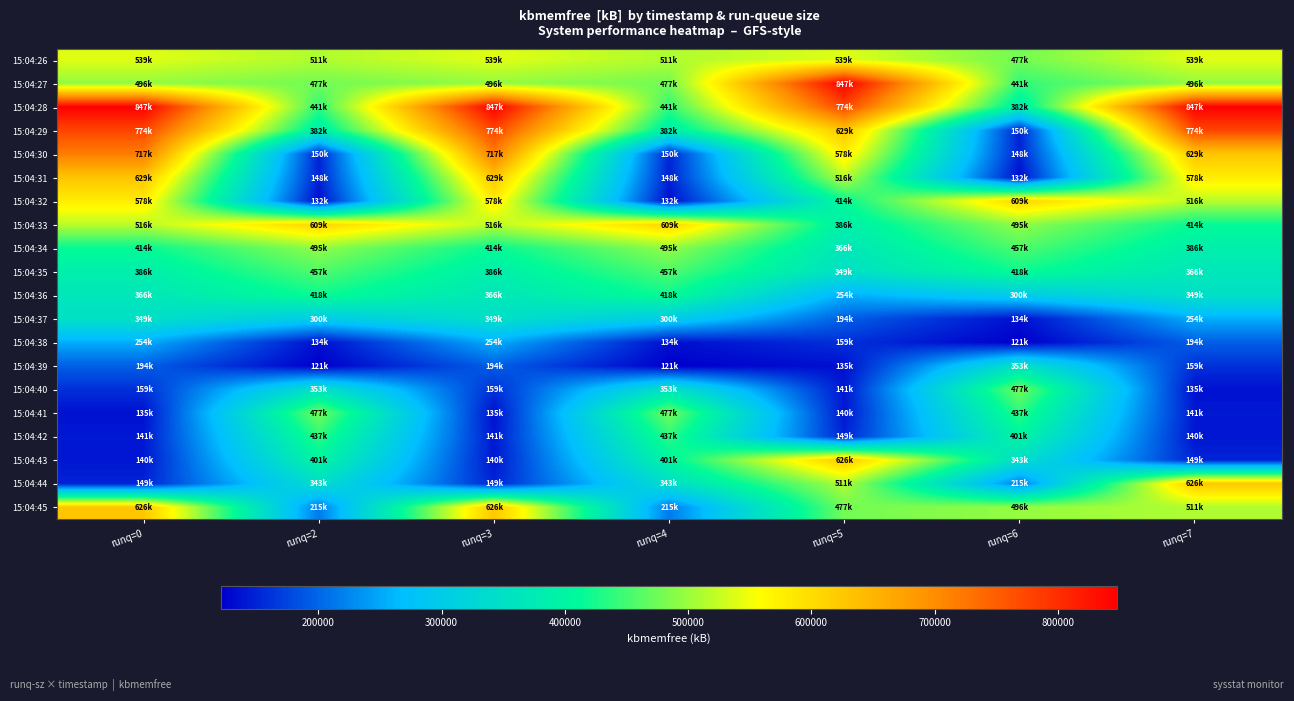

Reading left to right, extract all data points from this chart.

15:04:26: runq=0=539300	runq=2=511700	runq=3=539300	runq=4=511700	runq=5=539300	runq=6=477468	runq=7=539300
15:04:27: runq=0=496576	runq=2=477468	runq=3=496576	runq=4=477468	runq=5=847932	runq=6=441288	runq=7=496576
15:04:28: runq=0=847932	runq=2=441288	runq=3=847932	runq=4=441288	runq=5=774668	runq=6=382236	runq=7=847932
15:04:29: runq=0=774668	runq=2=382236	runq=3=774668	runq=4=382236	runq=5=629008	runq=6=150348	runq=7=774668
15:04:30: runq=0=717308	runq=2=150348	runq=3=717308	runq=4=150348	runq=5=578656	runq=6=148524	runq=7=629008
15:04:31: runq=0=629008	runq=2=148524	runq=3=629008	runq=4=148524	runq=5=516936	runq=6=132920	runq=7=578656
15:04:32: runq=0=578656	runq=2=132920	runq=3=578656	runq=4=132920	runq=5=414408	runq=6=609432	runq=7=516936
15:04:33: runq=0=516936	runq=2=609432	runq=3=516936	runq=4=609432	runq=5=386412	runq=6=495044	runq=7=414408
15:04:34: runq=0=414408	runq=2=495044	runq=3=414408	runq=4=495044	runq=5=366432	runq=6=457316	runq=7=386412
15:04:35: runq=0=386412	runq=2=457316	runq=3=386412	runq=4=457316	runq=5=349240	runq=6=418384	runq=7=366432
15:04:36: runq=0=366432	runq=2=418384	runq=3=366432	runq=4=418384	runq=5=254332	runq=6=300376	runq=7=349240
15:04:37: runq=0=349240	runq=2=300376	runq=3=349240	runq=4=300376	runq=5=194928	runq=6=134548	runq=7=254332
15:04:38: runq=0=254332	runq=2=134548	runq=3=254332	runq=4=134548	runq=5=159368	runq=6=121388	runq=7=194928
15:04:39: runq=0=194928	runq=2=121388	runq=3=194928	runq=4=121388	runq=5=135608	runq=6=353488	runq=7=159368
15:04:40: runq=0=159368	runq=2=353488	runq=3=159368	runq=4=353488	runq=5=141444	runq=6=477680	runq=7=135608
15:04:41: runq=0=135608	runq=2=477680	runq=3=135608	runq=4=477680	runq=5=140040	runq=6=437860	runq=7=141444
15:04:42: runq=0=141444	runq=2=437860	runq=3=141444	runq=4=437860	runq=5=149908	runq=6=401928	runq=7=140040
15:04:43: runq=0=140040	runq=2=401928	runq=3=140040	runq=4=401928	runq=5=626620	runq=6=343528	runq=7=149908
15:04:44: runq=0=149908	runq=2=343528	runq=3=149908	runq=4=343528	runq=5=511700	runq=6=215392	runq=7=626620
15:04:45: runq=0=626620	runq=2=215392	runq=3=626620	runq=4=215392	runq=5=477468	runq=6=496576	runq=7=511700